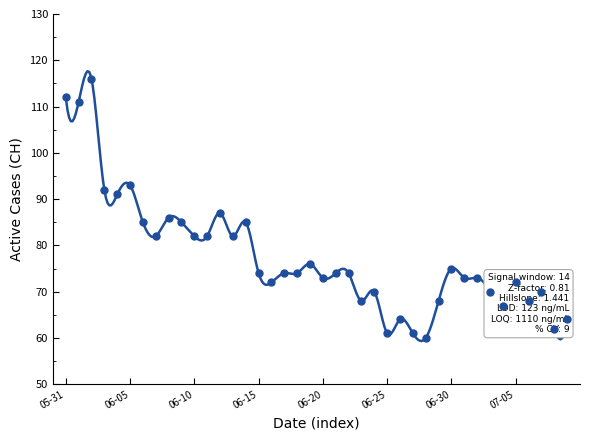

List the labels in order of value, smallest first.

2020-06-28, 2020-06-25, 2020-06-27, 2020-07-08, 2020-06-26, 2020-07-09, 2020-07-04, 2020-06-23, 2020-06-29, 2020-07-06, 2020-06-24, 2020-07-03, 2020-07-07, 2020-06-16, 2020-07-05, 2020-06-20, 2020-07-01, 2020-07-02, 2020-06-15, 2020-06-17, 2020-06-18, 2020-06-21, 2020-06-22, 2020-06-30, 2020-06-19, 2020-06-07, 2020-06-10, 2020-06-11, 2020-06-13, 2020-06-06, 2020-06-09, 2020-06-14, 2020-06-08, 2020-06-12, 2020-06-04, 2020-06-03, 2020-06-05, 2020-06-01, 2020-05-31, 2020-06-02